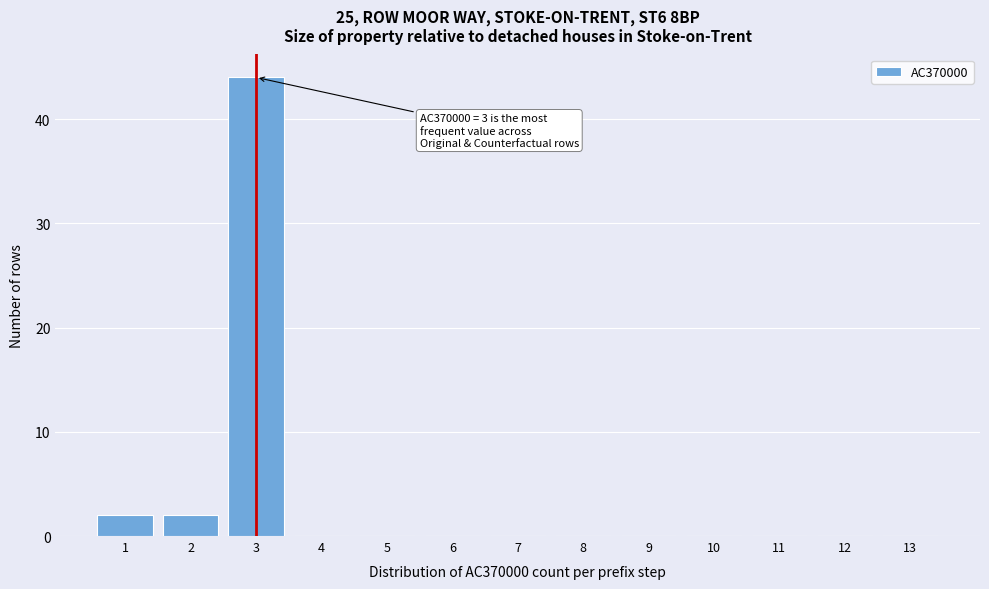

Which range on the x-axis has the tallest bar?

2.5 to 3.5